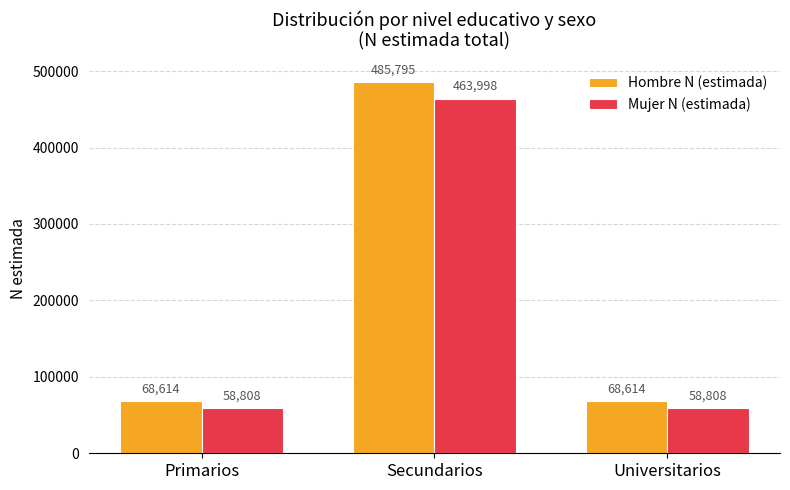

What is the maximum value for Hombre N (estimada)?

485795